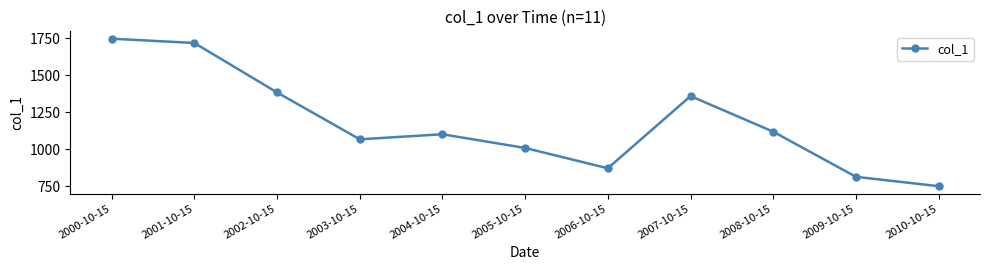

Does the chart display data point markers on the line(s)?

Yes